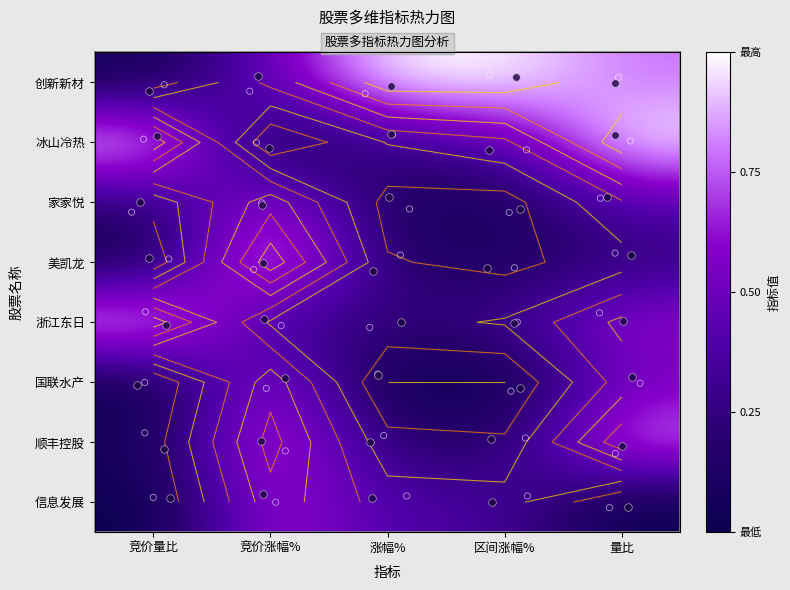

What is the difference between the 家家悦 values at 竞价涨幅% and 区间涨幅%?

0.6